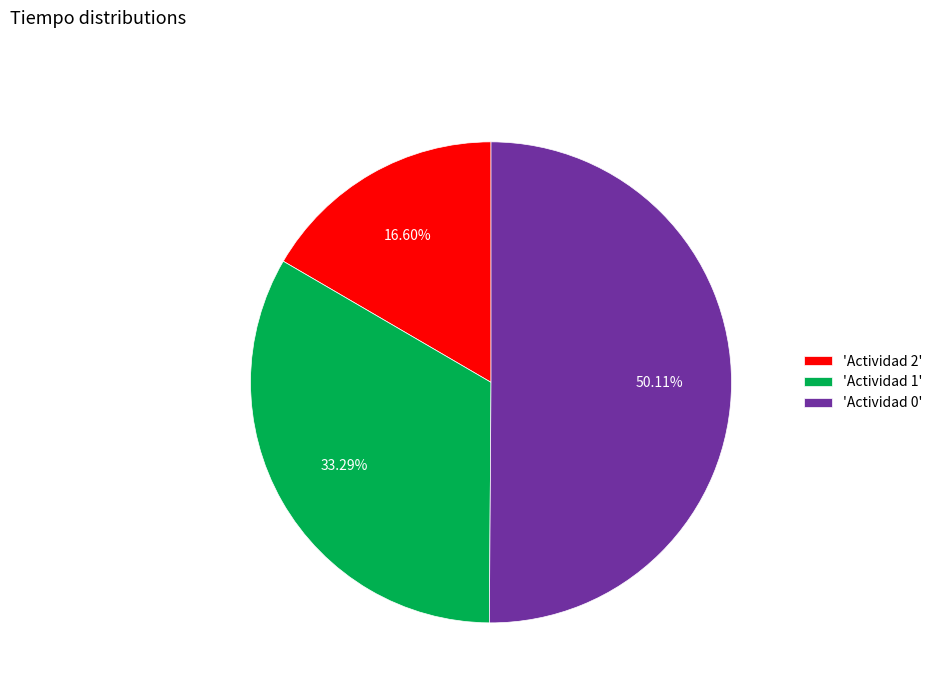

Do 'Actividad 1' and 'Actividad 0' together represent more than half of the pie?

Yes